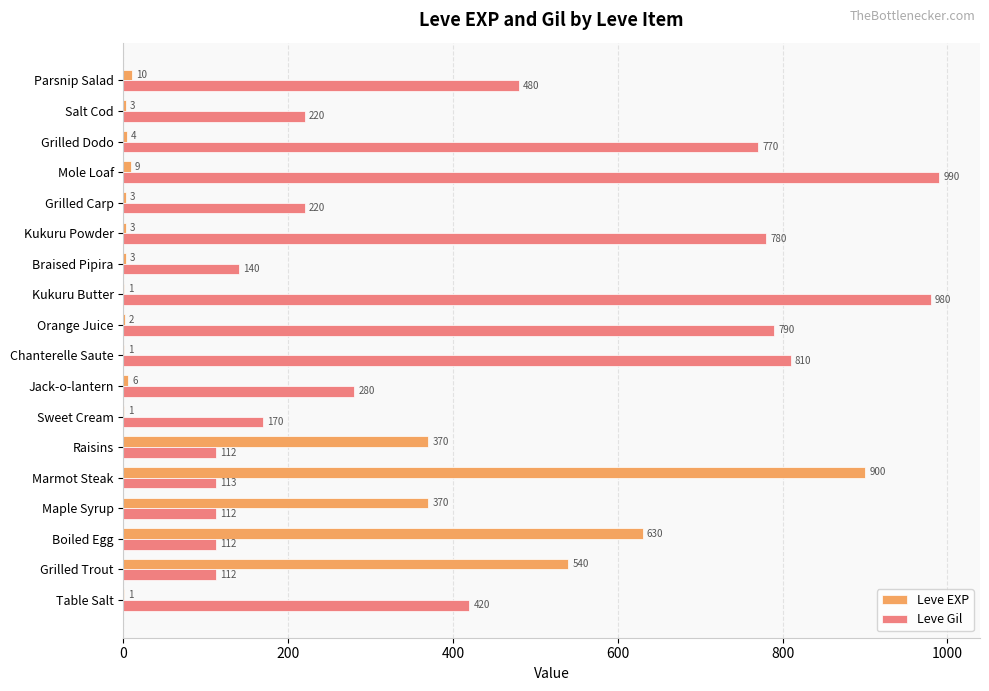

Between Kukuru Powder and Grilled Dodo, which series saw the biggest shift?

Leve Gil